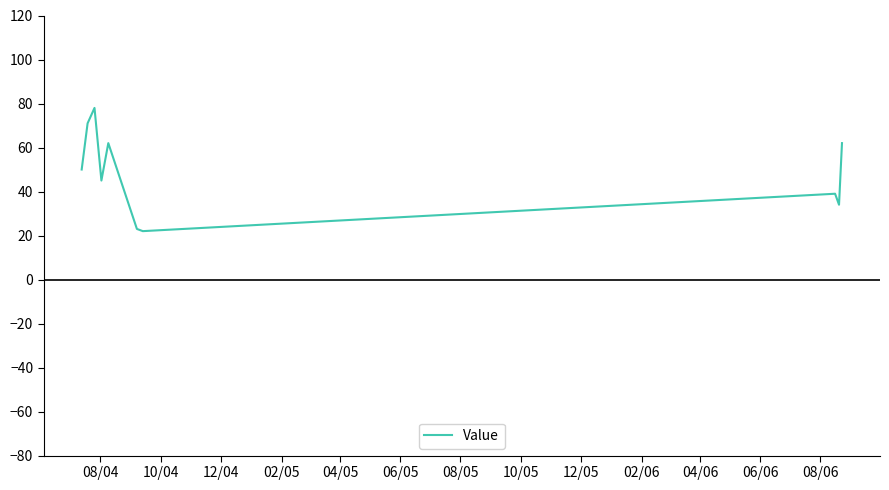

What is the difference between the maximum and minimum values?

56